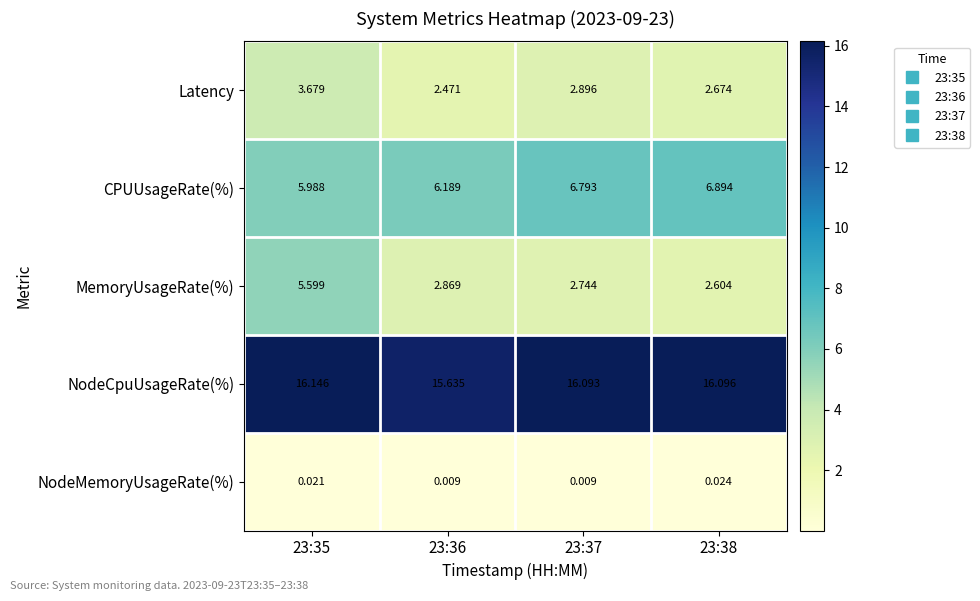

Rank the series at 23:37 from highest to lowest value.

NodeCpuUsageRate(%), CPUUsageRate(%), Latency, MemoryUsageRate(%), NodeMemoryUsageRate(%)